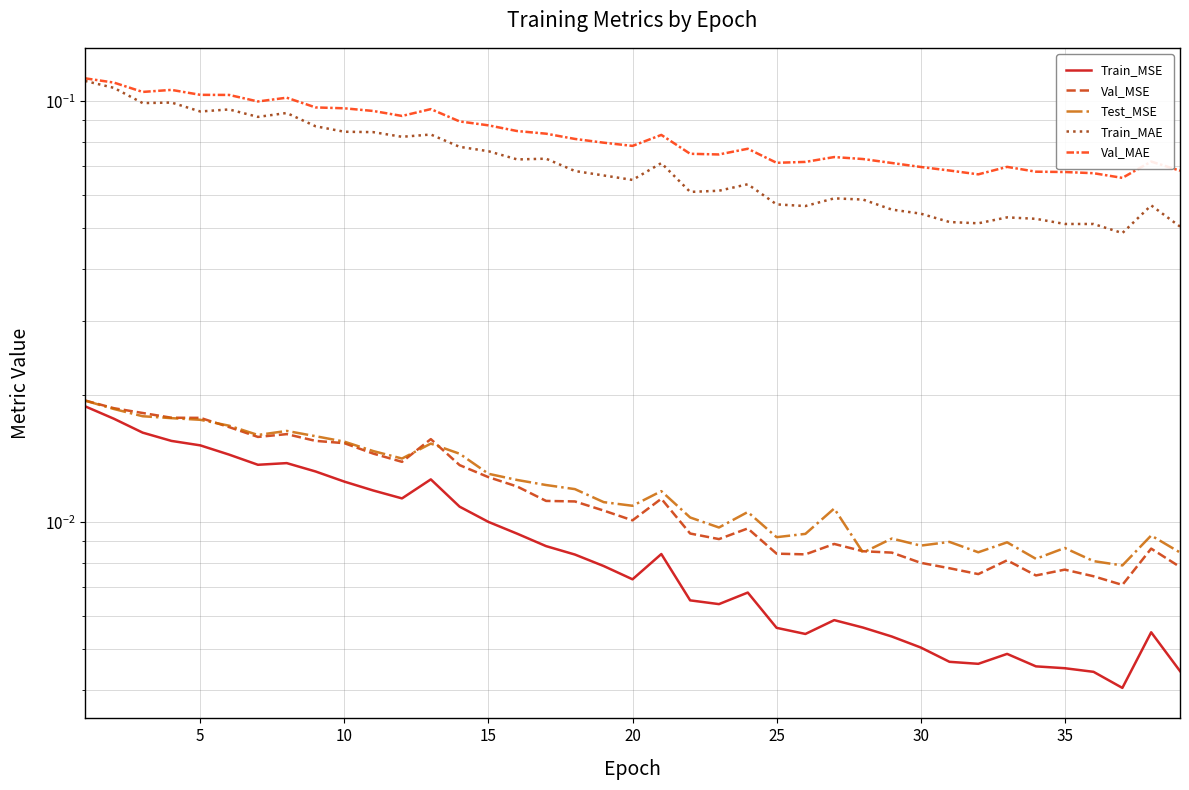

Count the number of data series in this chart.

5